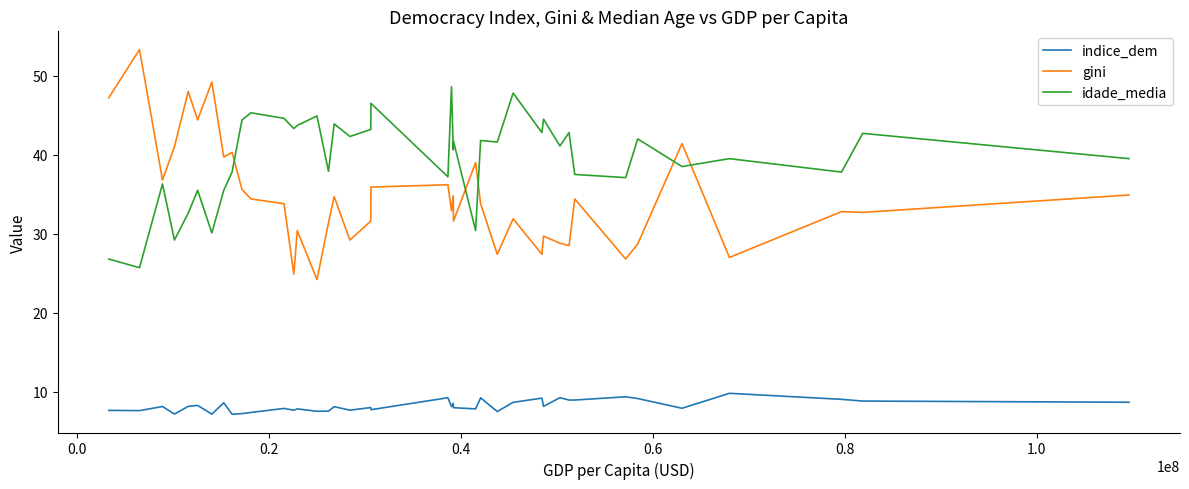

Which series has the largest total across all categories?

idade_media